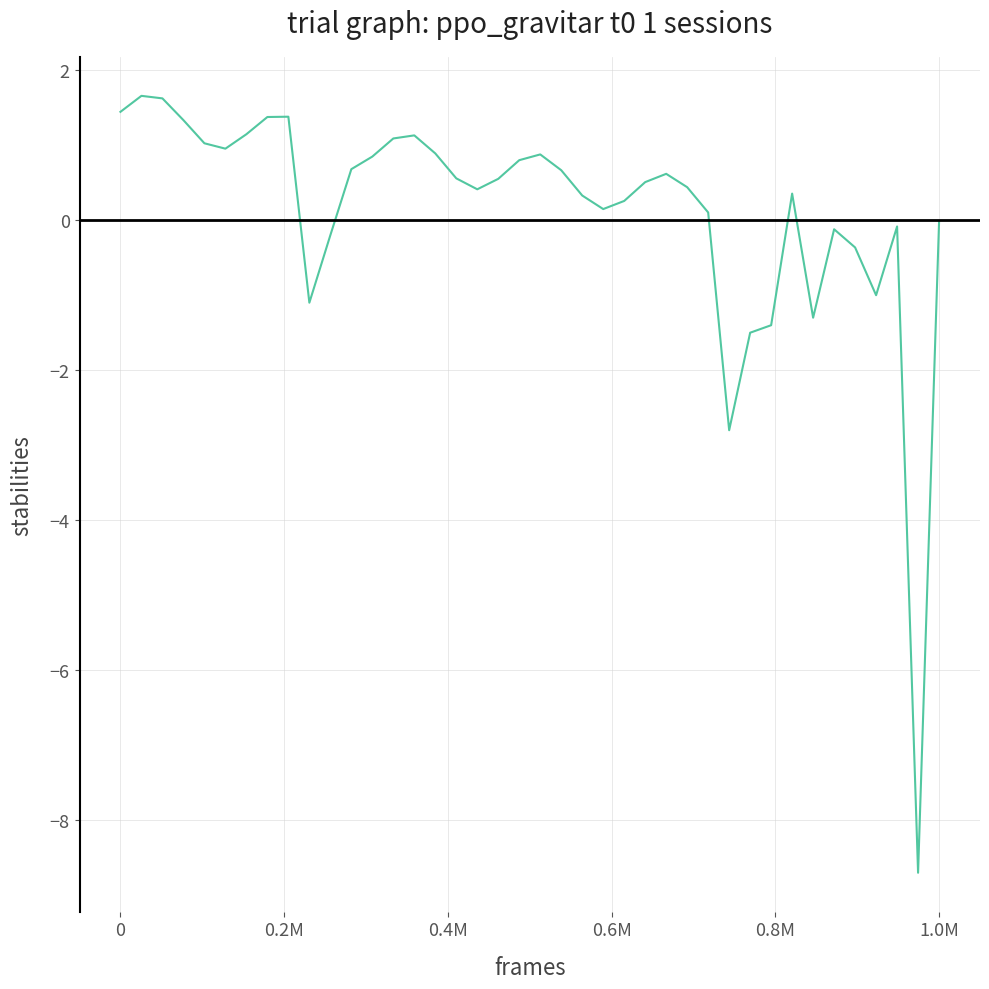

True or false: there are more than 2 points higher than both neighbors.

True